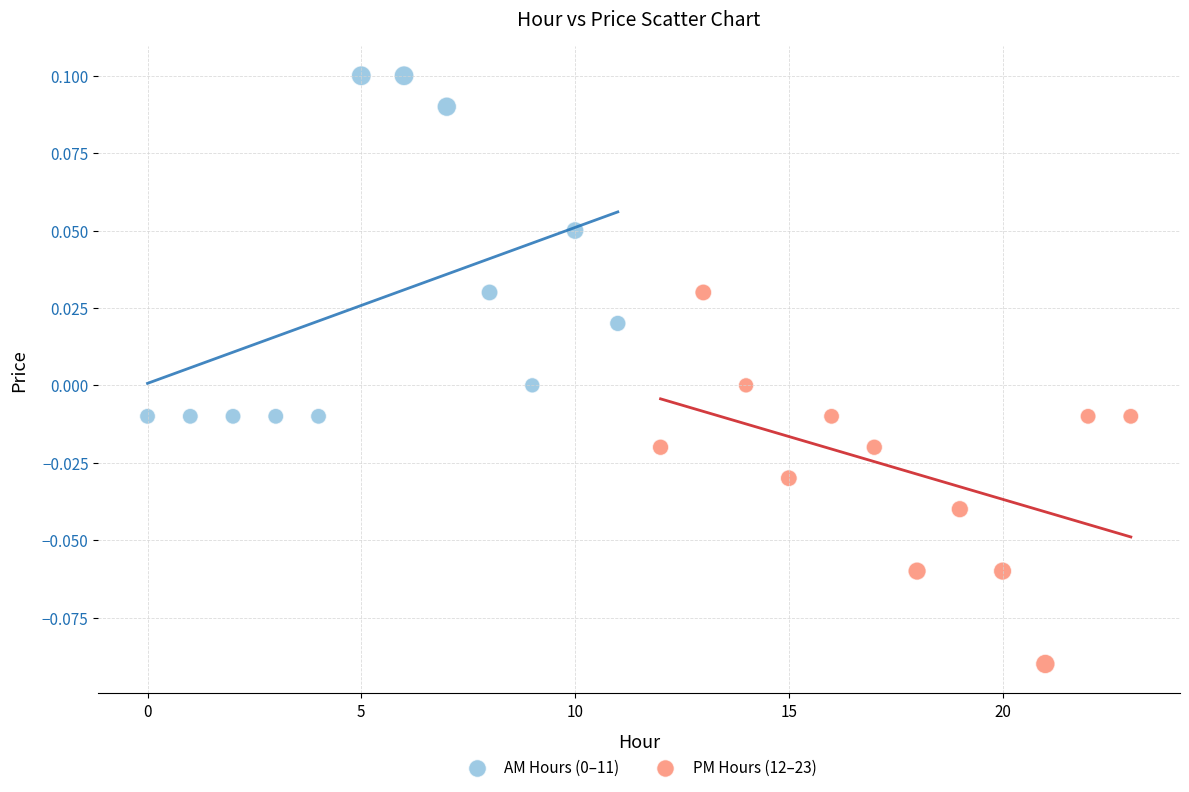

Which series has the widest spread of Y values?

PM Hours (12–23)